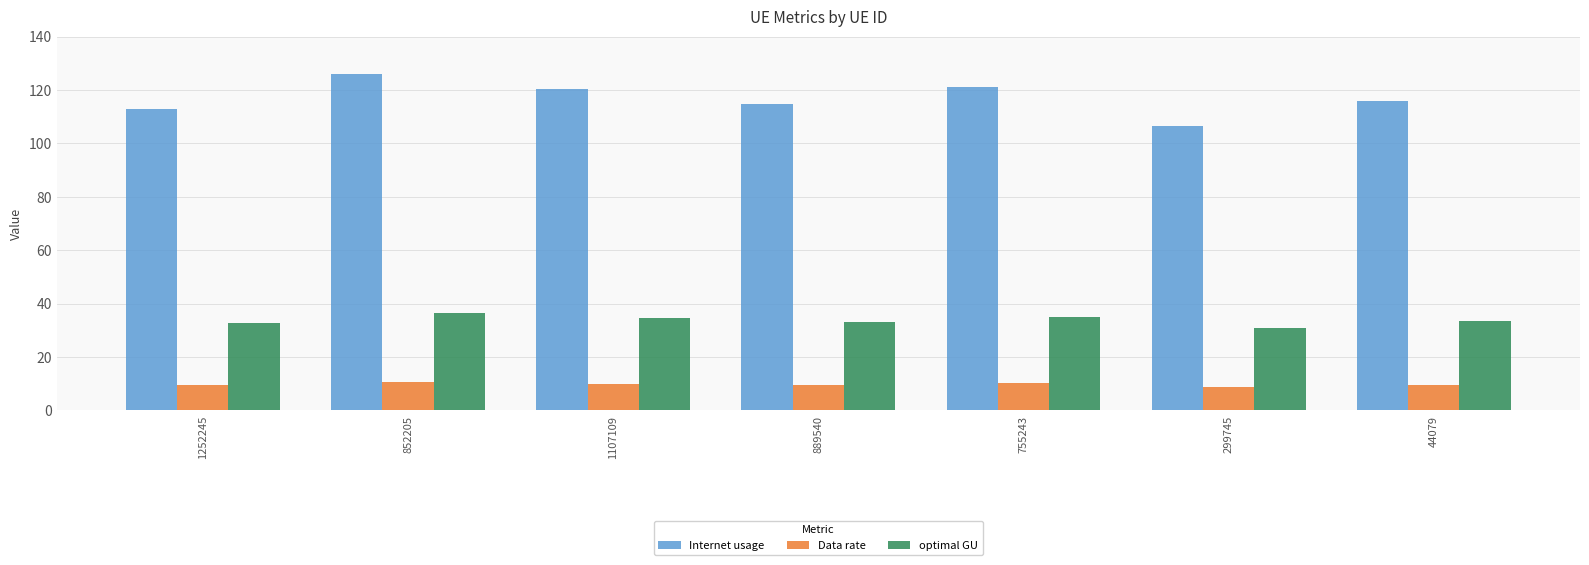

What is the average value of the Internet usage series?

116.8